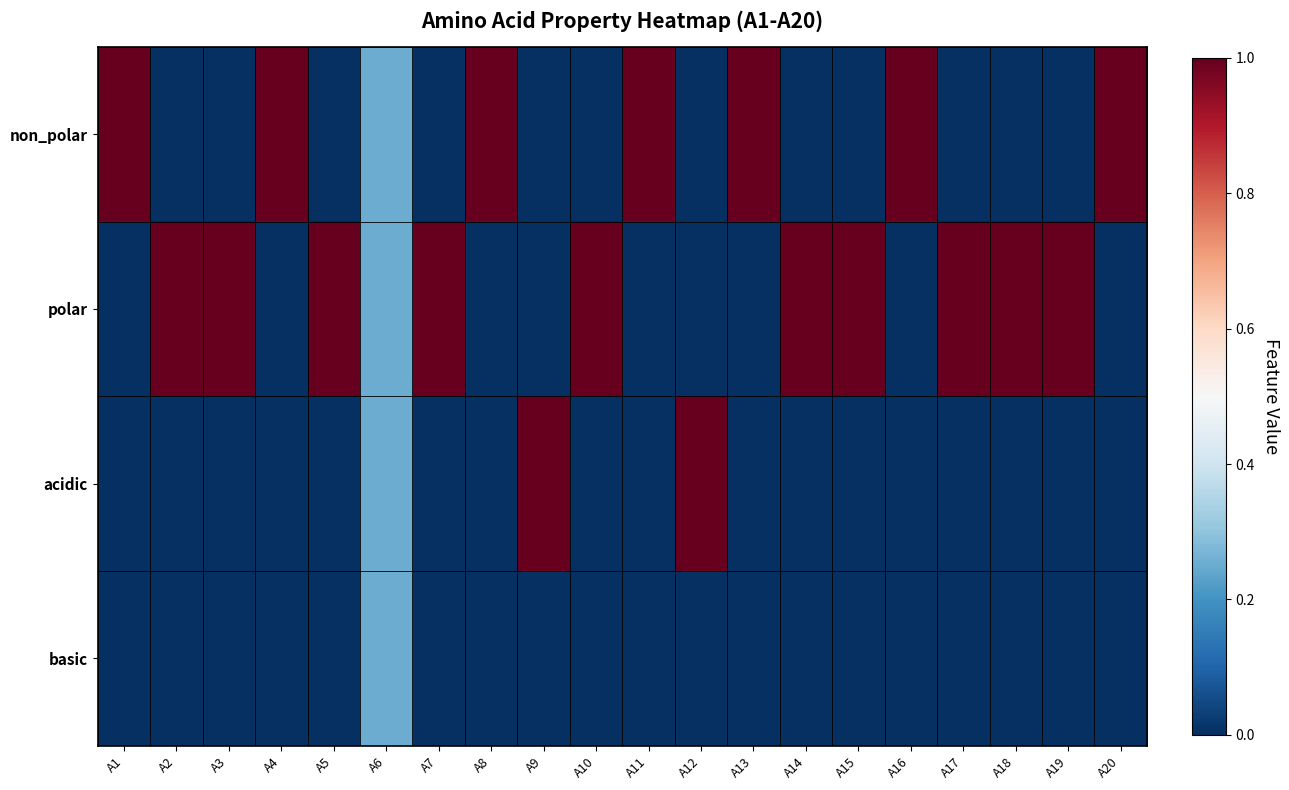

Reading left to right, what are all the values shown in this chart?

non_polar: A1=1.0	A2=0.0	A3=0.0	A4=1.0	A5=0.0	A6=0.2	A7=0.0	A8=1.0	A9=0.0	A10=0.0	A11=1.0	A12=0.0	A13=1.0	A14=0.0	A15=0.0	A16=1.0	A17=0.0	A18=0.0	A19=0.0	A20=1.0
polar: A1=0.0	A2=1.0	A3=1.0	A4=0.0	A5=1.0	A6=0.2	A7=1.0	A8=0.0	A9=0.0	A10=1.0	A11=0.0	A12=0.0	A13=0.0	A14=1.0	A15=1.0	A16=0.0	A17=1.0	A18=1.0	A19=1.0	A20=0.0
acidic: A1=0.0	A2=0.0	A3=0.0	A4=0.0	A5=0.0	A6=0.2	A7=0.0	A8=0.0	A9=1.0	A10=0.0	A11=0.0	A12=1.0	A13=0.0	A14=0.0	A15=0.0	A16=0.0	A17=0.0	A18=0.0	A19=0.0	A20=0.0
basic: A1=0.0	A2=0.0	A3=0.0	A4=0.0	A5=0.0	A6=0.2	A7=0.0	A8=0.0	A9=0.0	A10=0.0	A11=0.0	A12=0.0	A13=0.0	A14=0.0	A15=0.0	A16=0.0	A17=0.0	A18=0.0	A19=0.0	A20=0.0